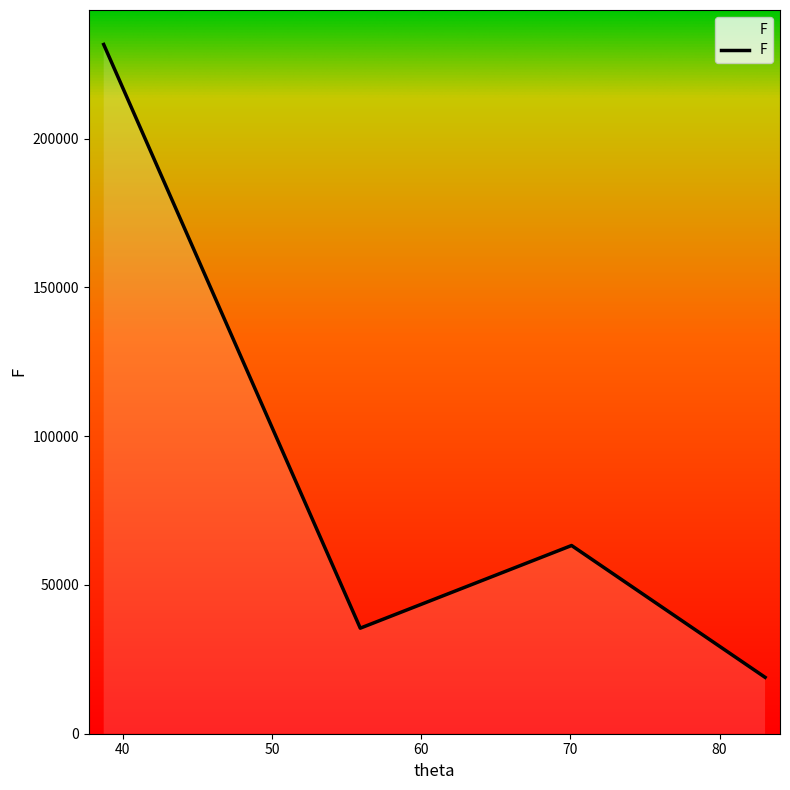

What is the smallest value displayed?

18953.6